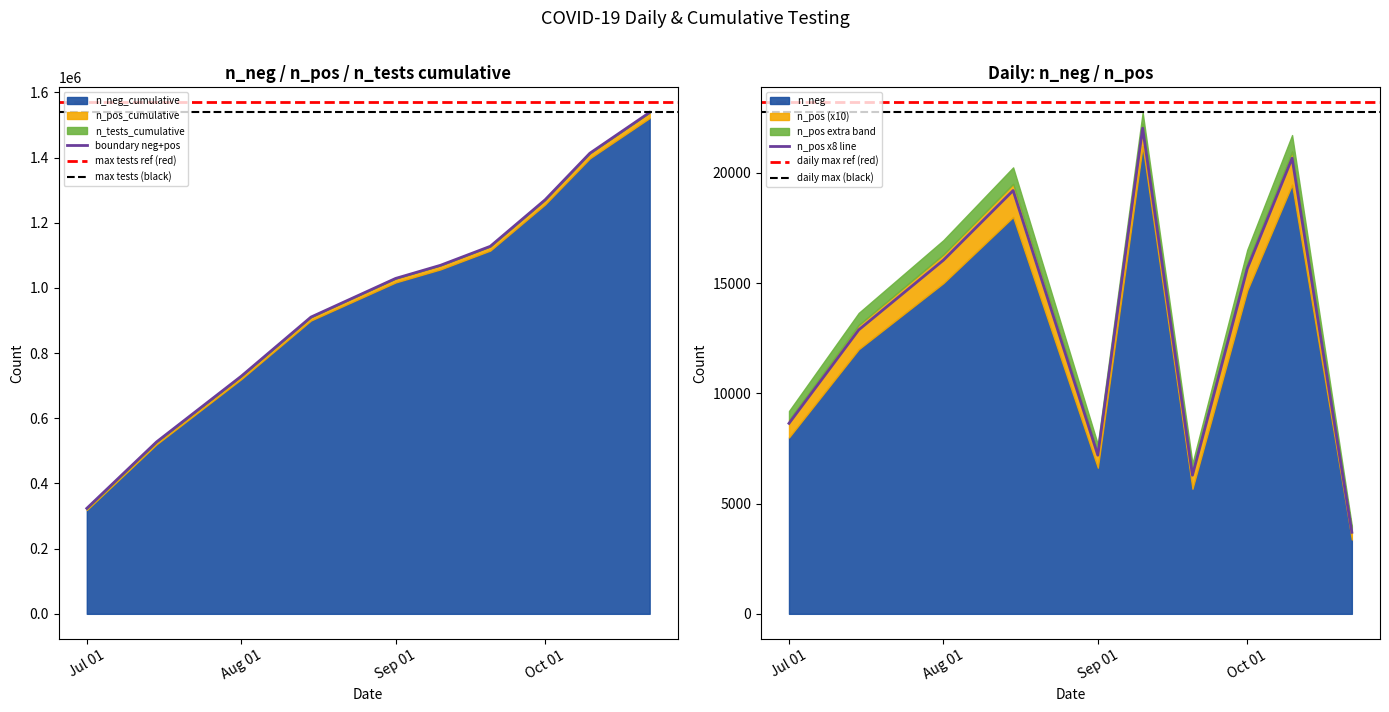

What is the lowest value of the n_pos x8 line series?

3698